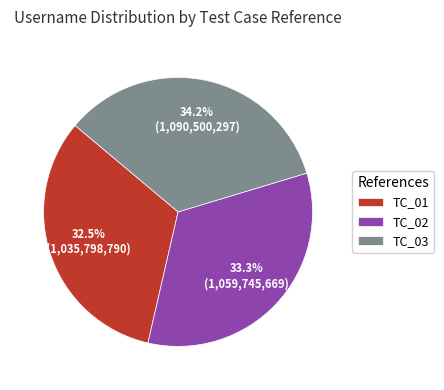

Does any single category account for the majority?

No